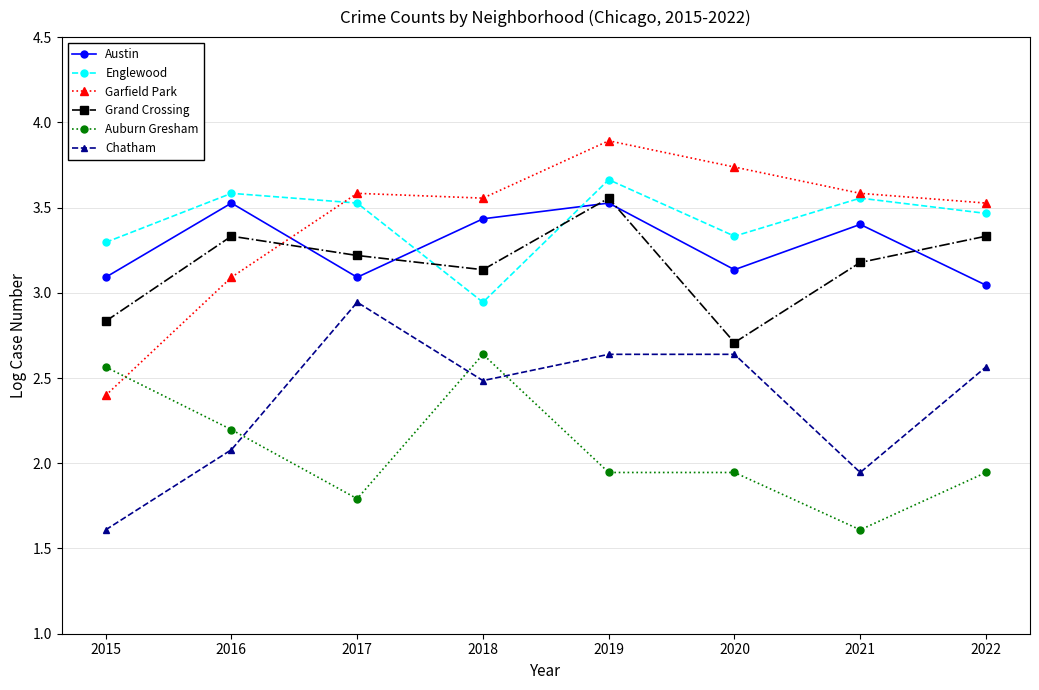

What is the value of the Austin point at the 5th from the left?

3.5